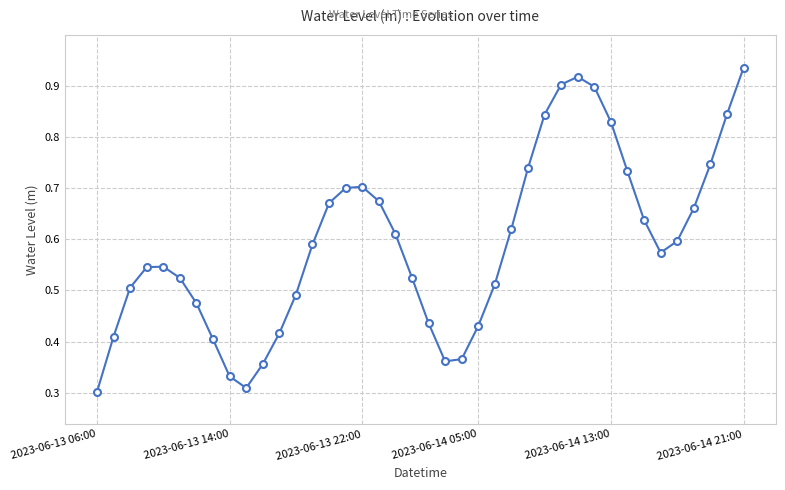

How many series are shown in this chart?

1